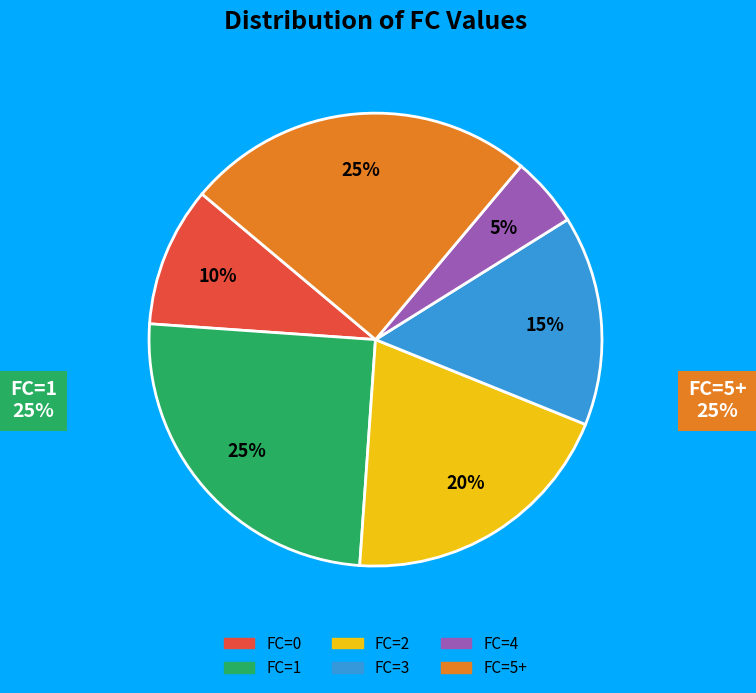

Is there any slice that represents more than half of the pie?

No